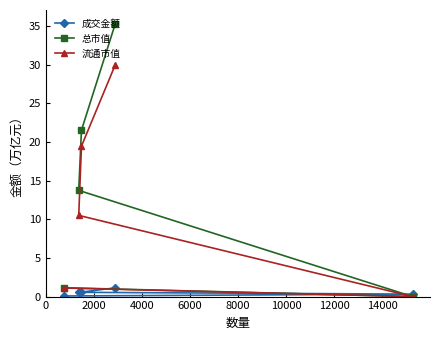

Reading left to right, list all the values displayed in this chart.

成交金额: 0.1	0.6	0.6	1.1	0.3
总市值: 1.1	13.7	21.5	35.3	0.0
流通市值: 1.1	10.5	19.4	30.0	0.0